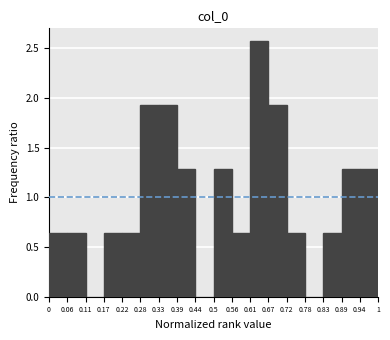

Reading left to right, list every bar in this chart as the range it spans on the x-axis followed by its height. The values are not printed on the chart, so give them approximately, as read against the axis.

0 to 0.06: 0.65
0.06 to 0.11: 0.65
0.11 to 0.17: 0
0.17 to 0.22: 0.65
0.22 to 0.28: 0.65
0.28 to 0.33: 1.95
0.33 to 0.39: 1.95
0.39 to 0.44: 1.30
0.44 to 0.5: 0
0.5 to 0.56: 1.30
0.56 to 0.61: 0.65
0.61 to 0.67: 2.55
0.67 to 0.72: 1.95
0.72 to 0.78: 0.65
0.78 to 0.83: 0
0.83 to 0.89: 0.65
0.89 to 0.94: 1.30
0.94 to 1: 1.30